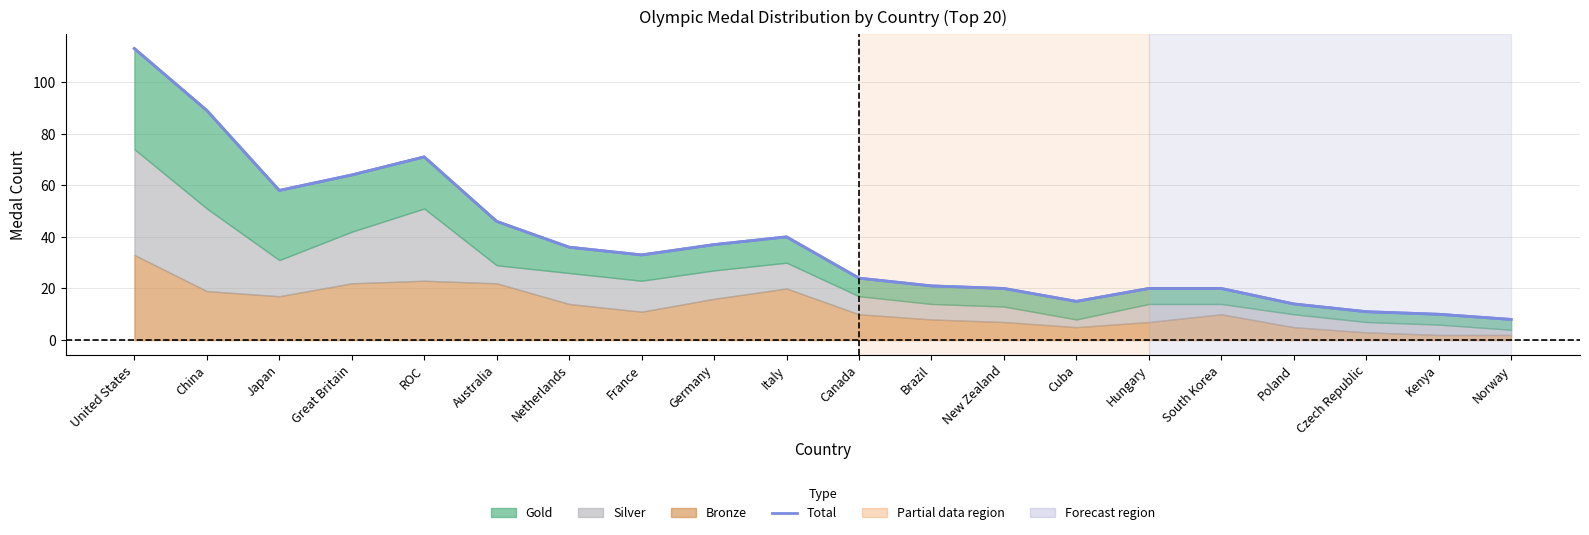

What is the label of the 20th point from the right?

United States